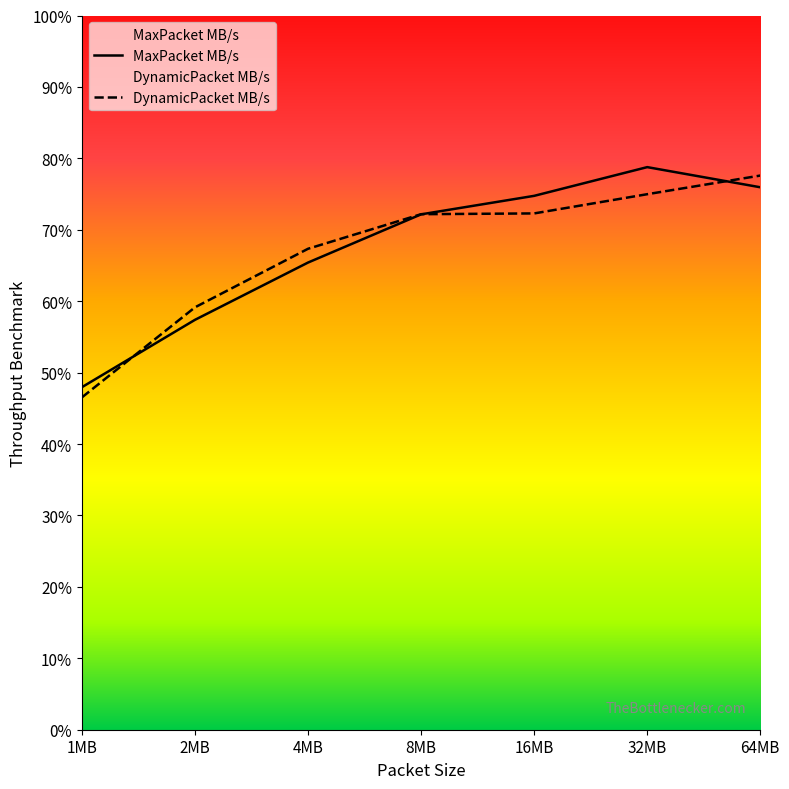

What is the difference between the second highest and second lowest values in the MaxPacket MB/s series?

18.6